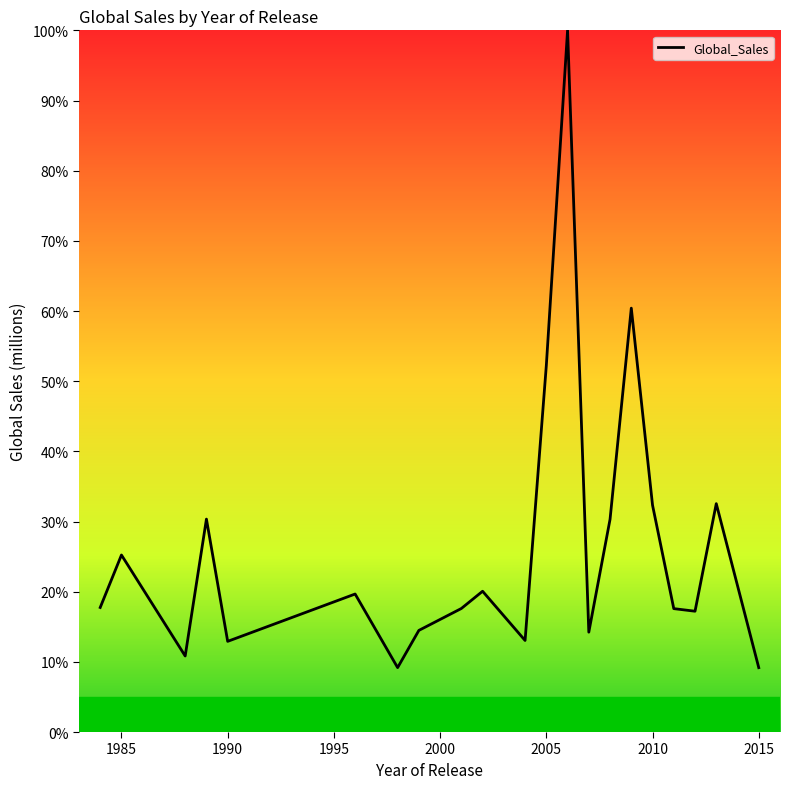

What is the maximum value shown in the chart?

100.0